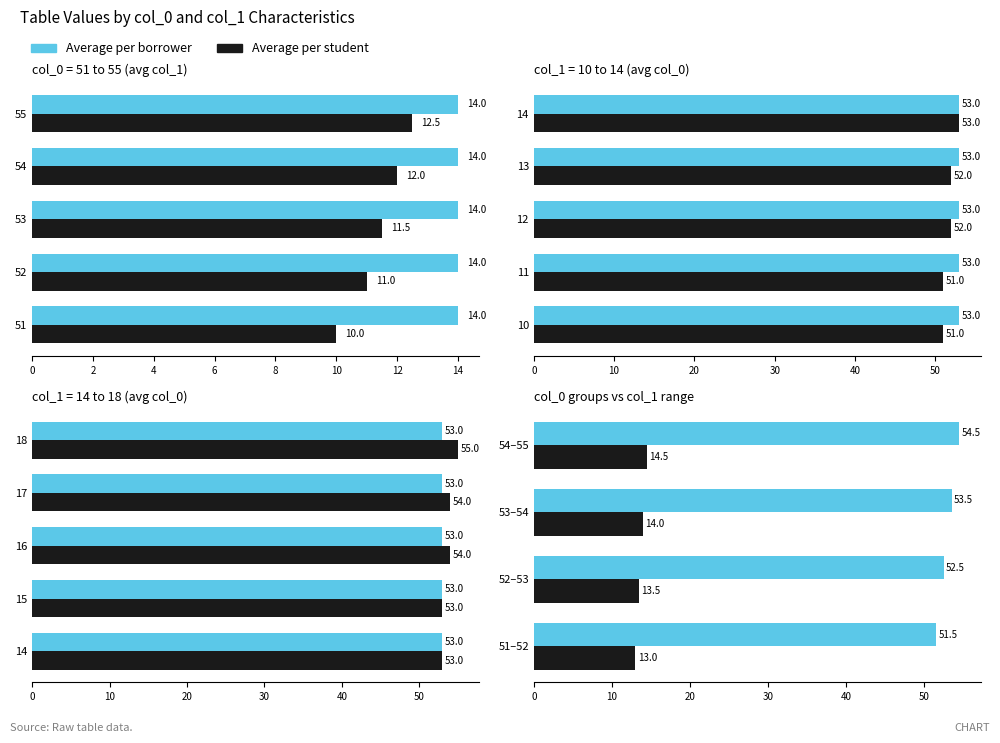

What is the value of the Average per borrower bar at the 4th from the left?

54.5